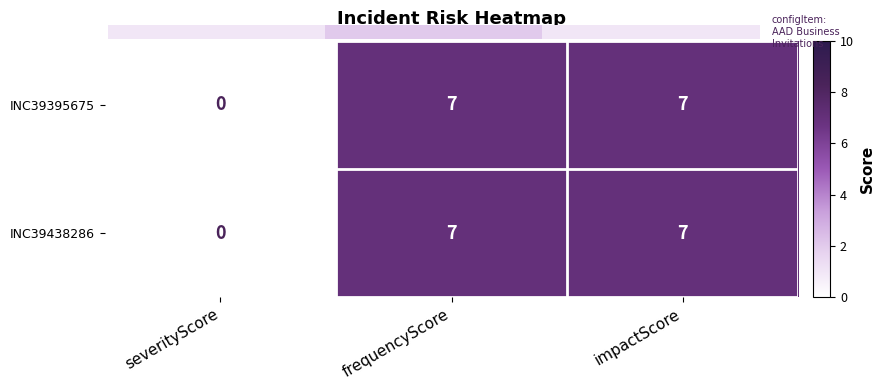

Which category has the lowest value across all series?

severityScore